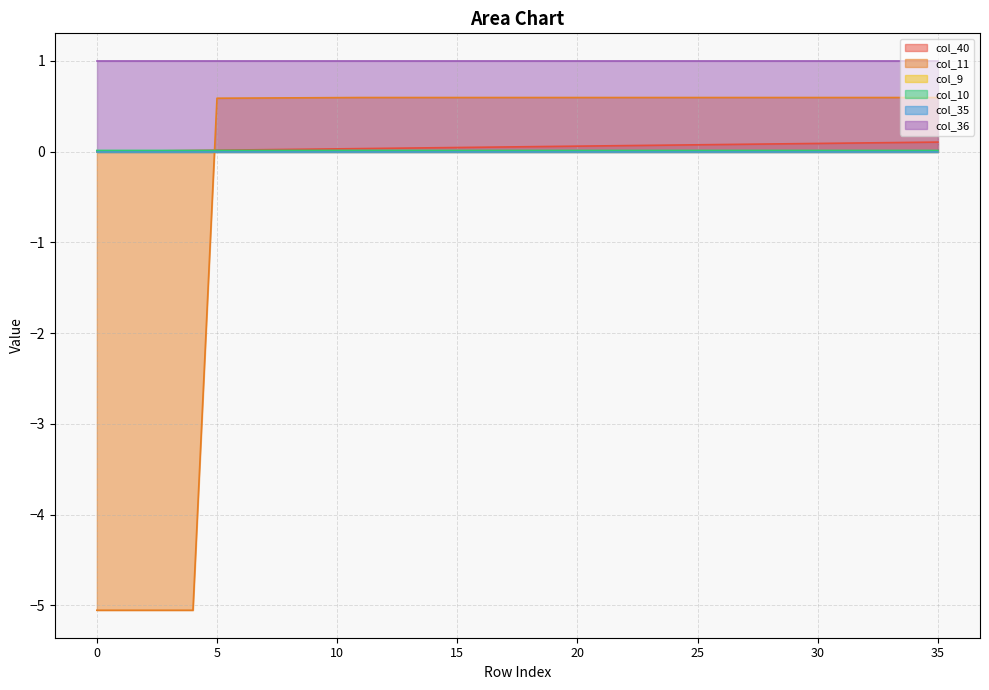

True or false: col_10 has more than 1 interior local peaks.

False